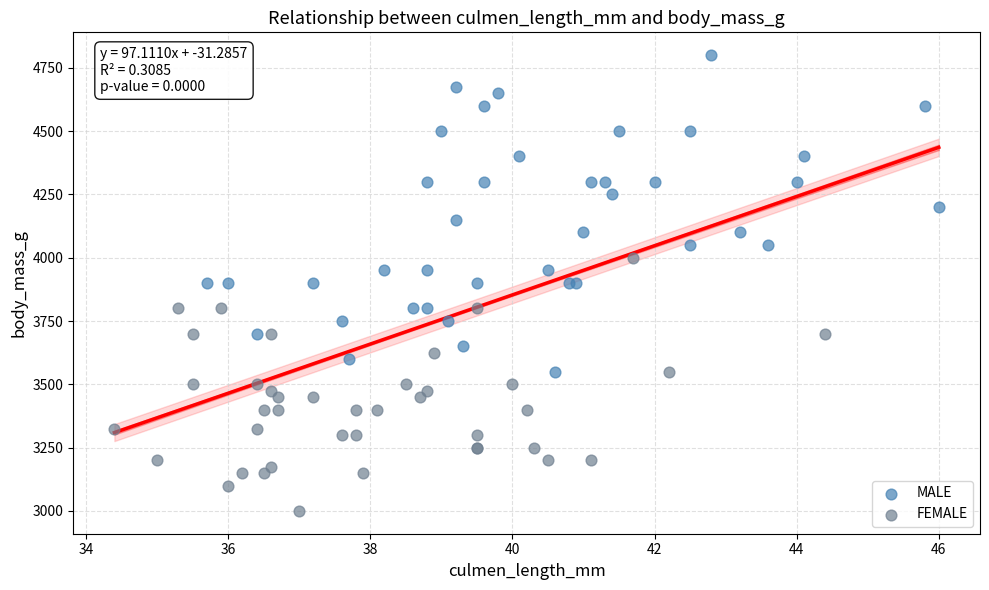

What are all the series names shown in the legend?

MALE, FEMALE